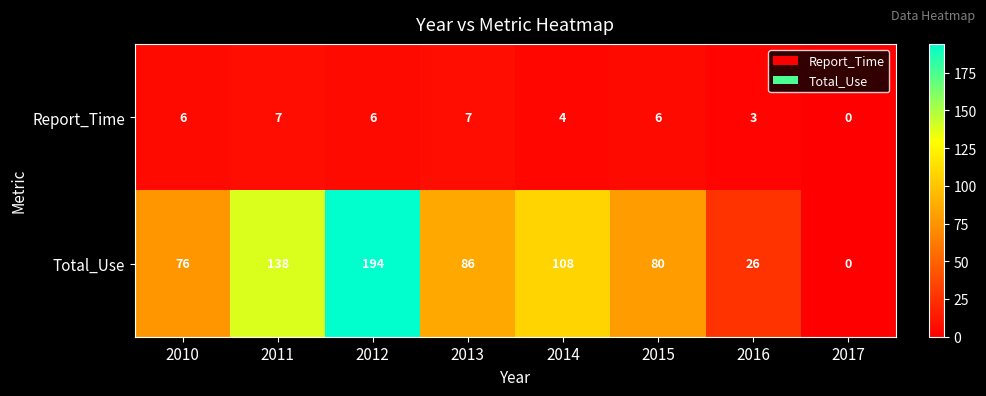

At 2013, list the series in order from smallest to largest.

Report_Time, Total_Use